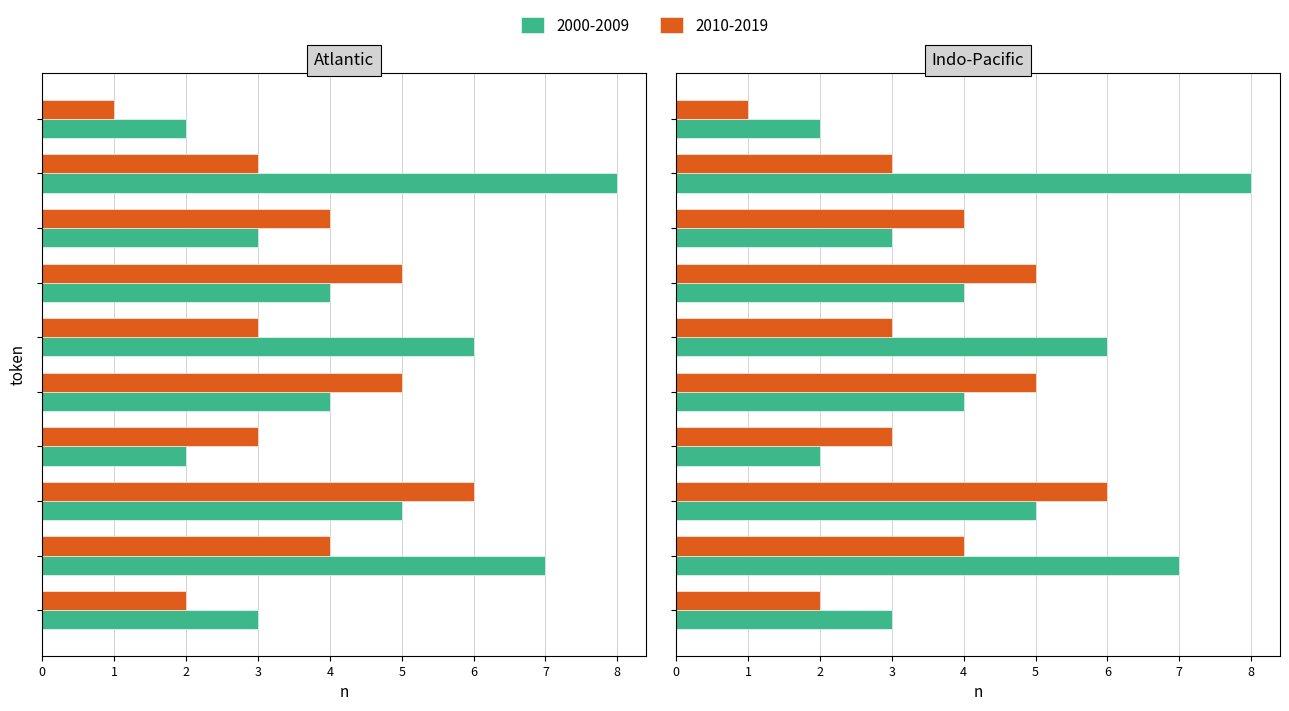

The value of 2000-2009 at after is 4. True or false?

True